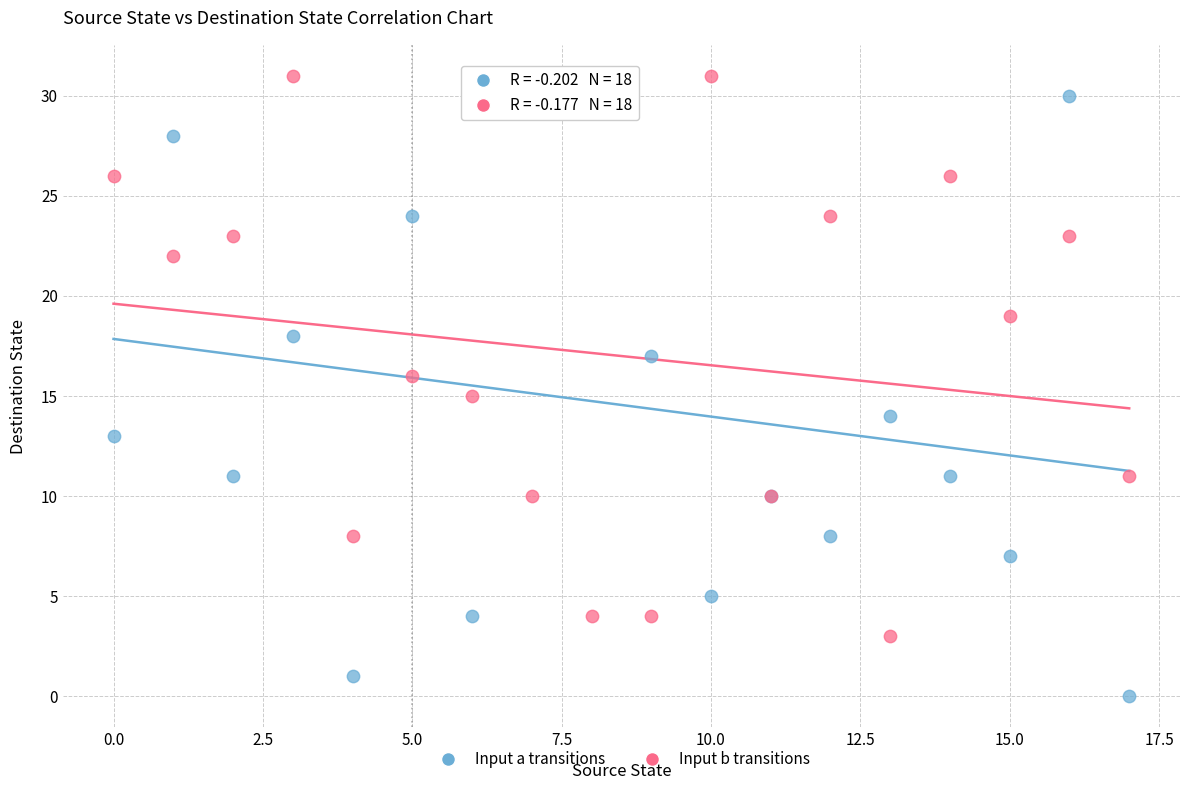

Which series contains the lowest Y value?

Input a transitions